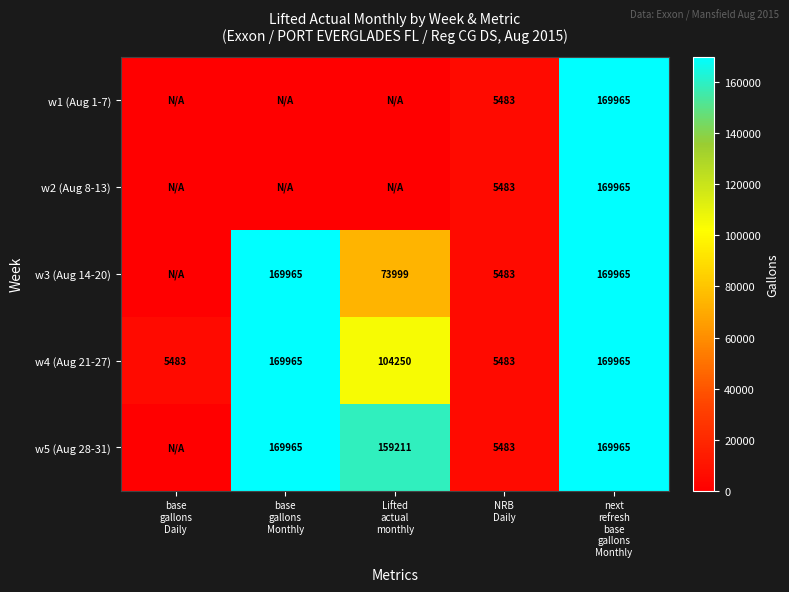

How many positive values does the w2 (Aug 8-13) series have?

2